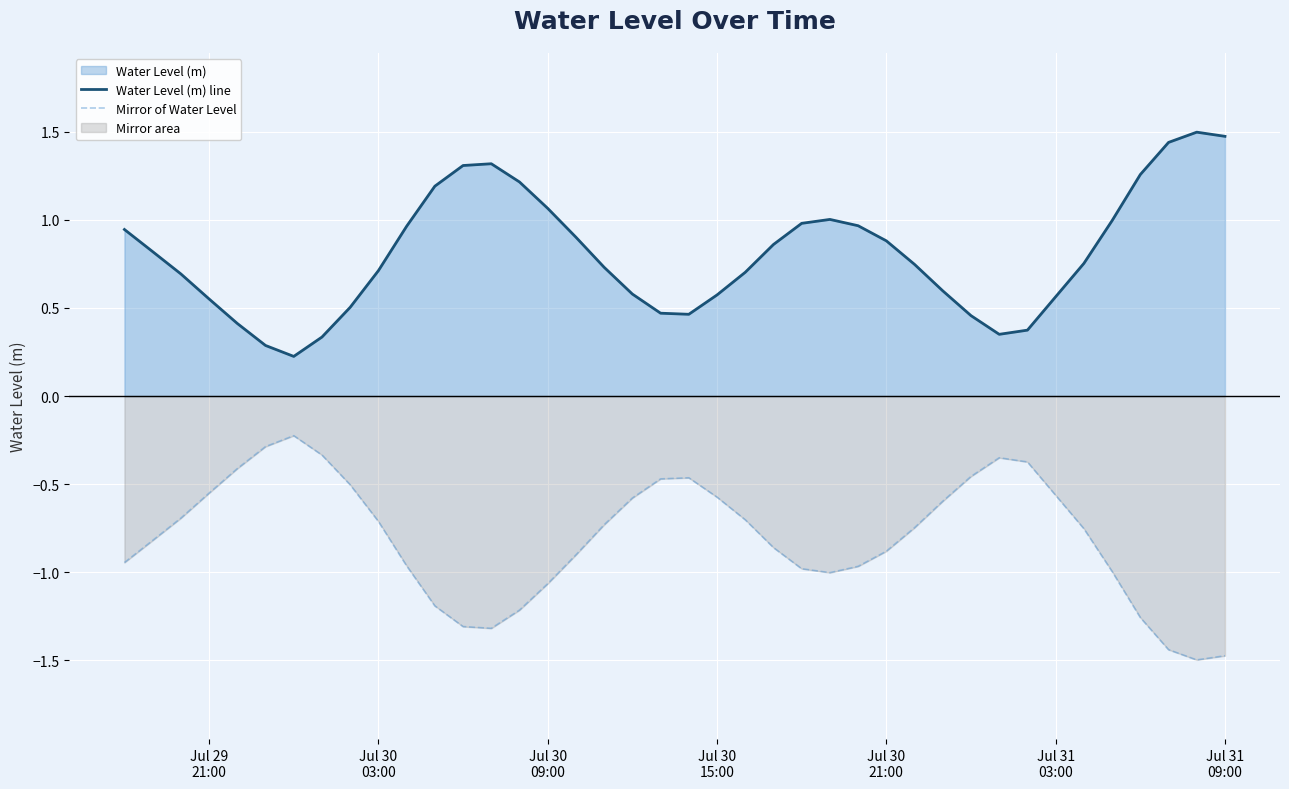

What is the maximum value shown in the chart?

1.5